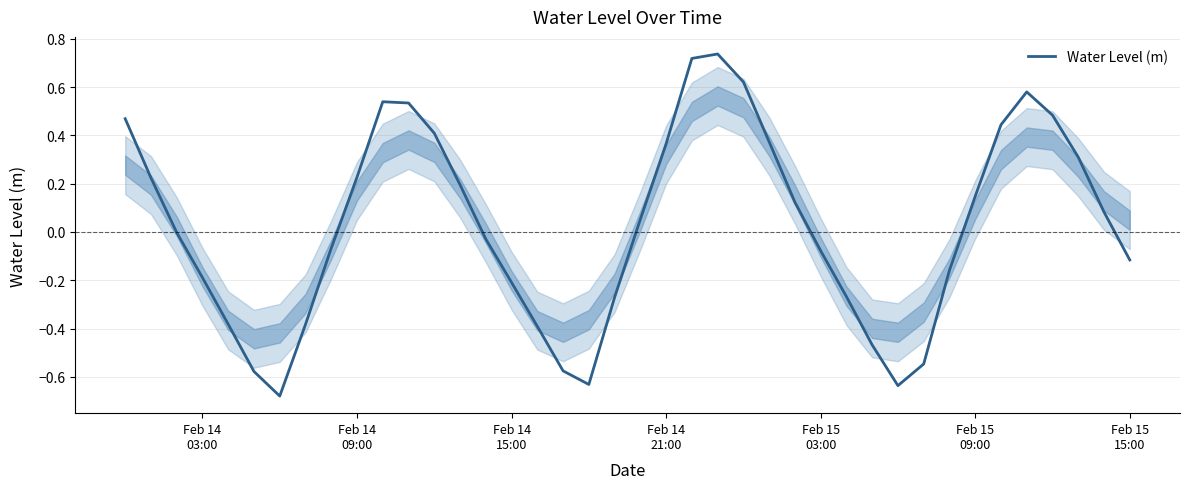

Reading left to right, extract all data points from this chart.

0.5	0.2	-0.0	-0.2	-0.4	-0.6	-0.7	-0.4	-0.1	0.2	0.5	0.5	0.4	0.2	-0.0	-0.2	-0.4	-0.6	-0.6	-0.3	0.1	0.4	0.7	0.7	0.6	0.4	0.1	-0.1	-0.3	-0.5	-0.6	-0.5	-0.2	0.1	0.4	0.6	0.5	0.3	0.1	-0.1